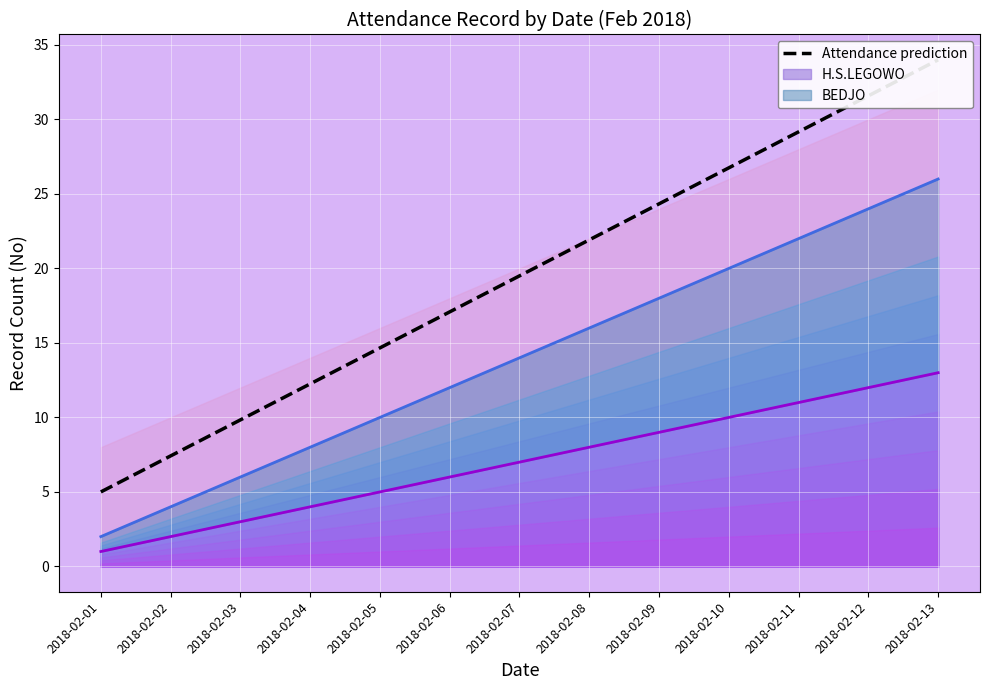

Which label corresponds to the smallest value in the chart?

2018-02-01